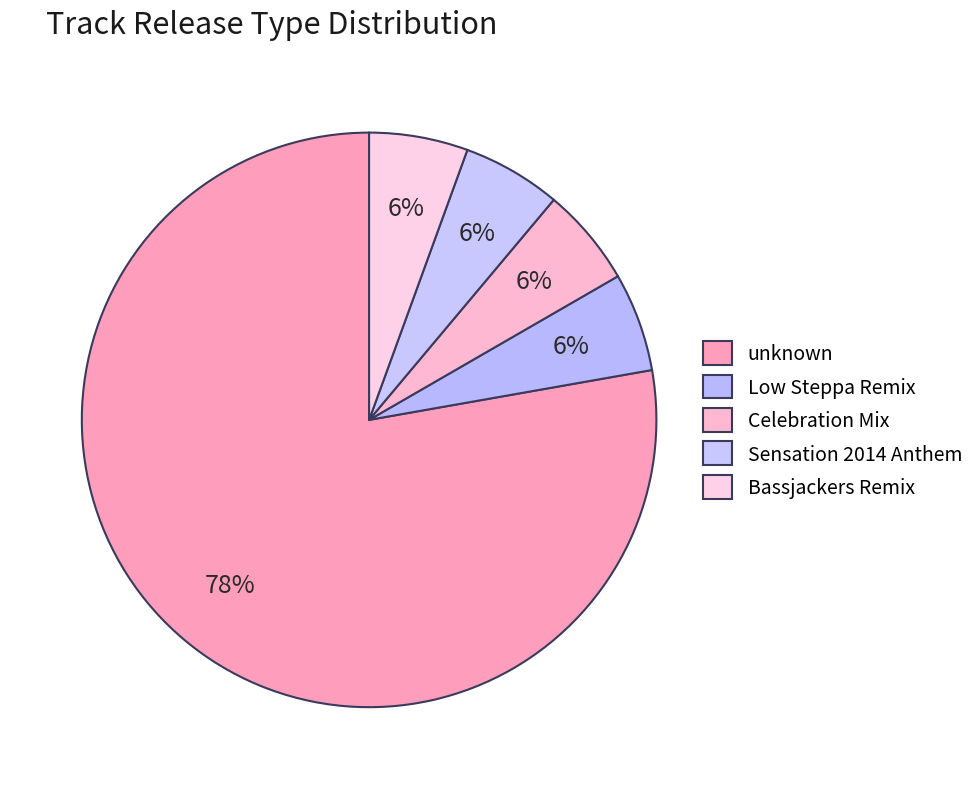

How many slices are in this pie chart?

5